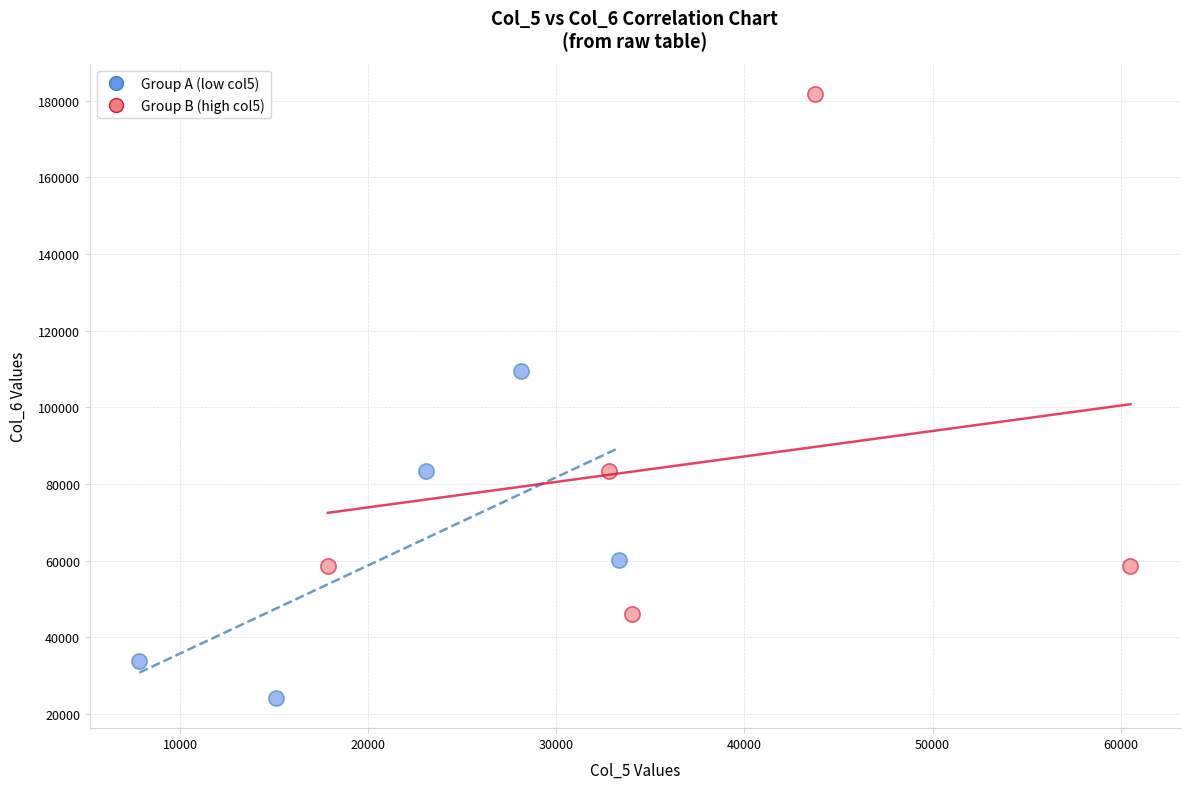

Which series contains the lowest Y value?

Group A (low col5)